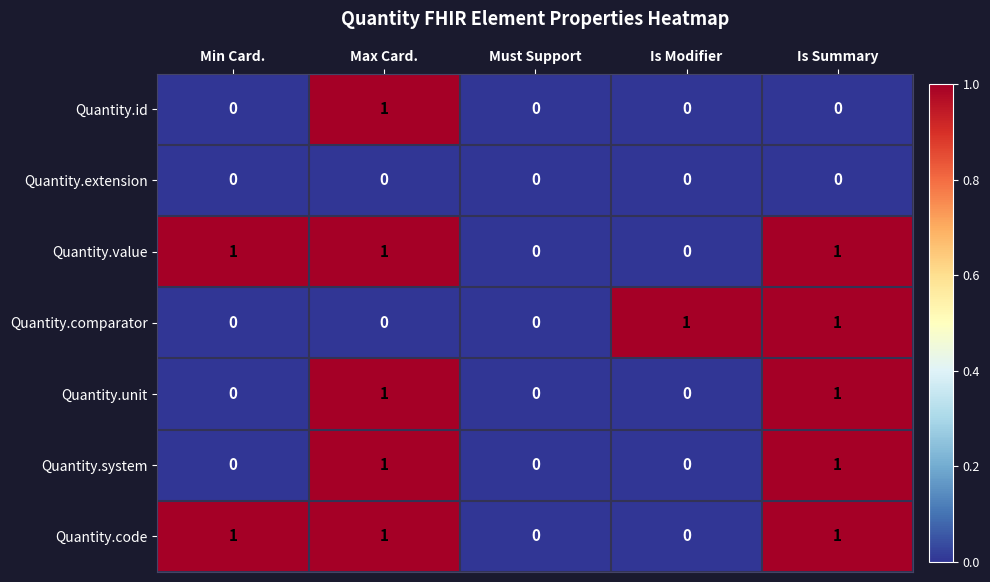

Count the number of data series in this chart.

7